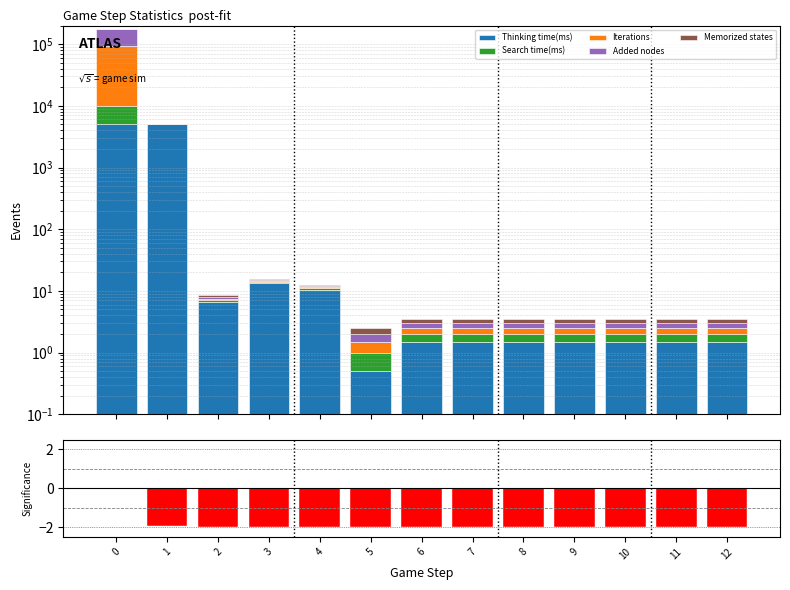

Does the chart contain stacked bars?

No